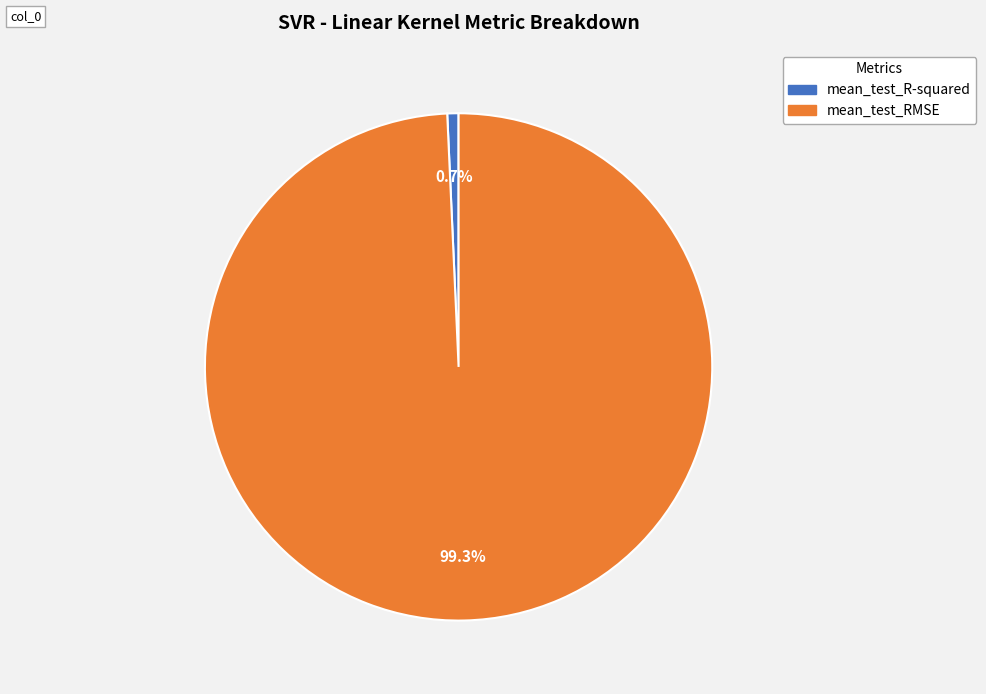

To the nearest percent, what is the combined percentage of mean_test_R-squared and mean_test_RMSE?

100%